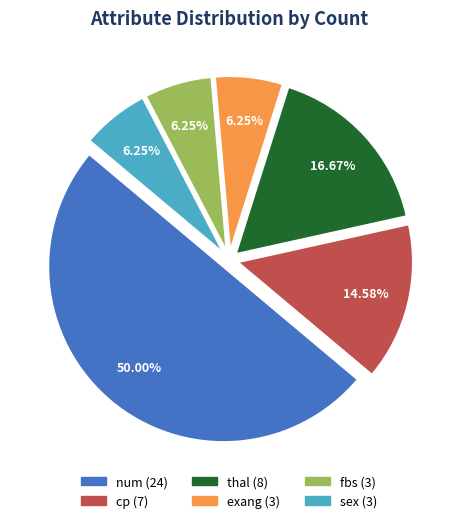

To the nearest percent, what is the difference between the largest and smallest slice percentages?

44%